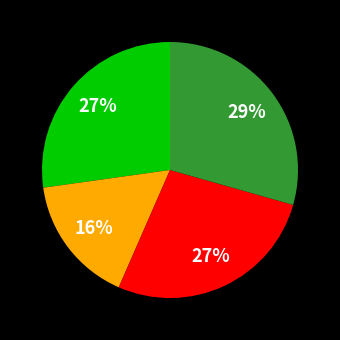

To the nearest percent, what is the difference between the largest and smallest slice percentages?

13%